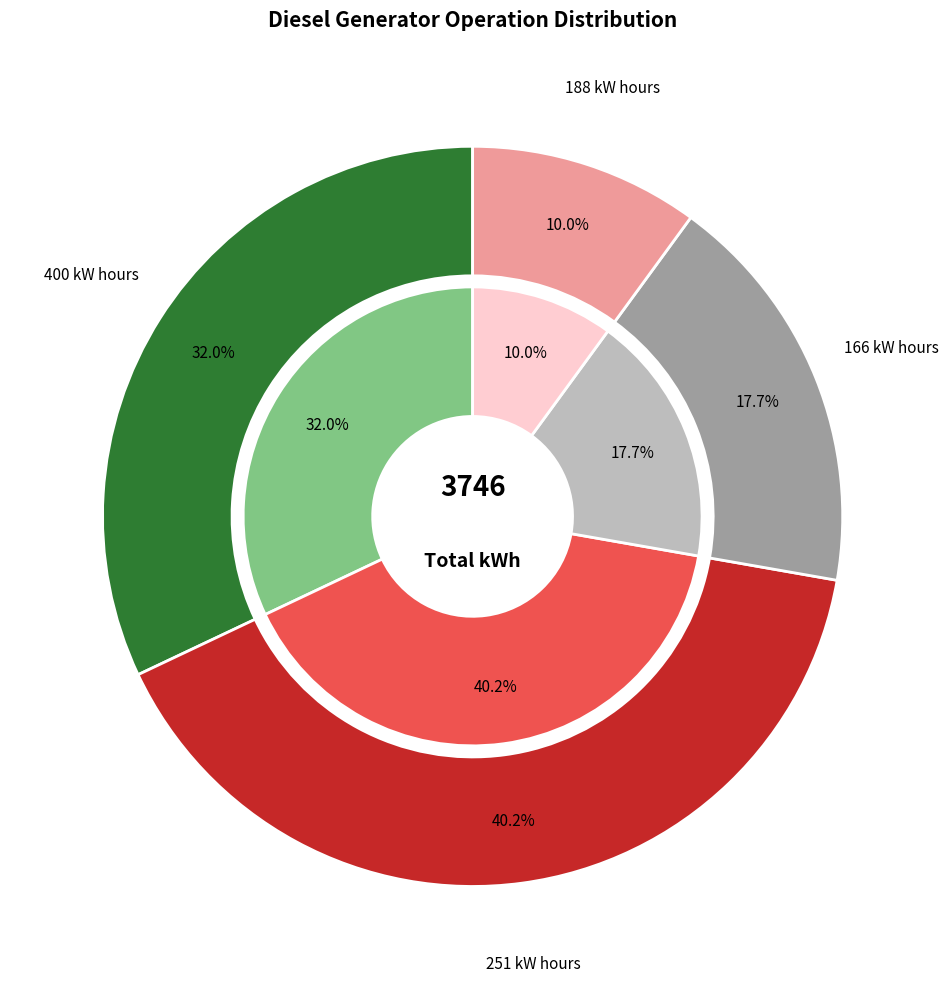

The Diesel Generator slice represents 99% of the pie. True or false?

False